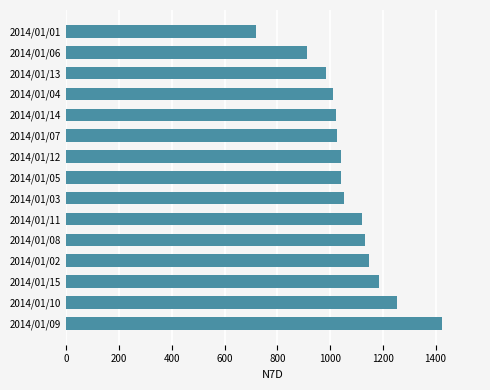

What is the maximum value shown in the chart?

1426